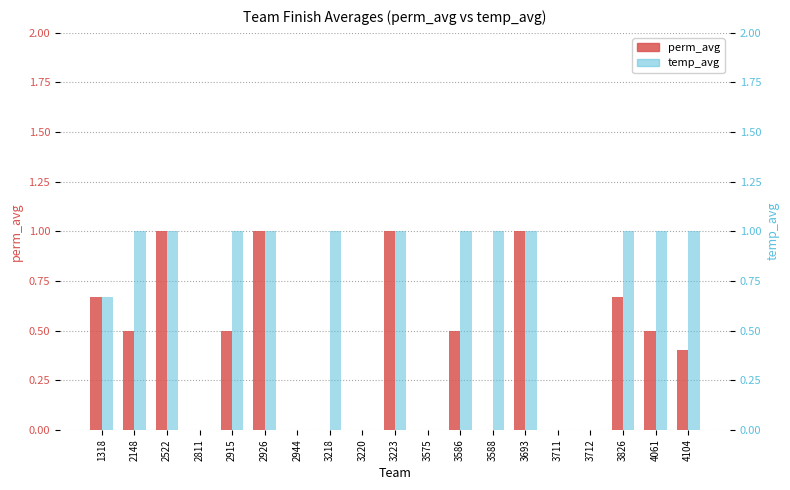

The value of perm_avg at 3575 is 0.0. True or false?

True